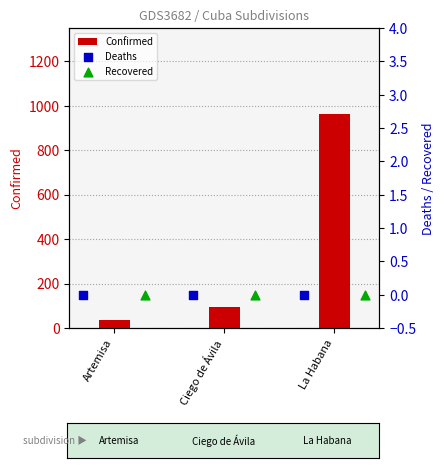

Which series contains the lowest Y value?

Deaths